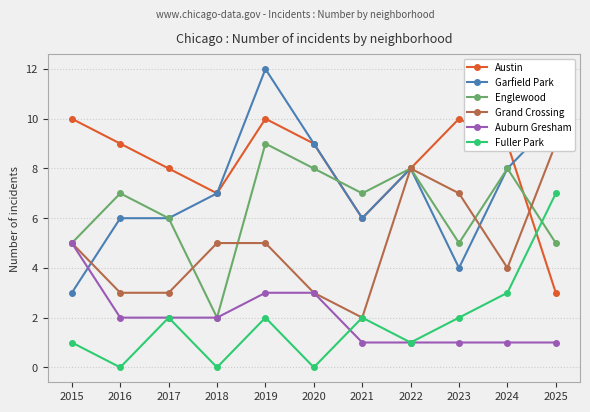

What is the value of the Garfield Park point at the 6th from the left?

9